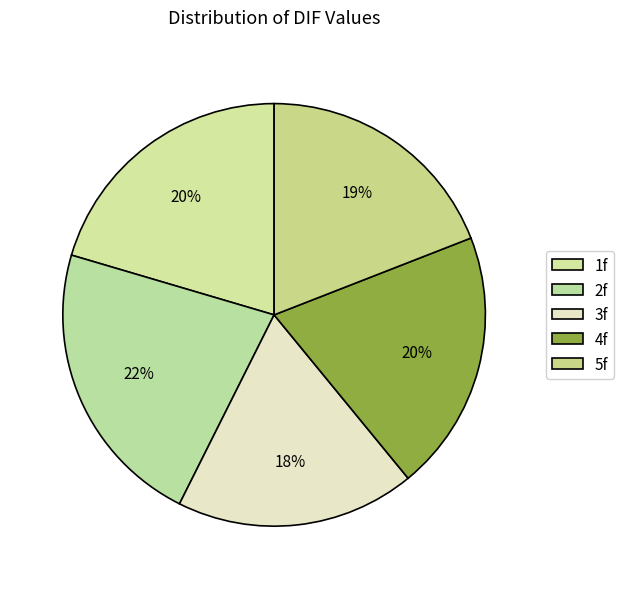

Which slice is the largest?

2f